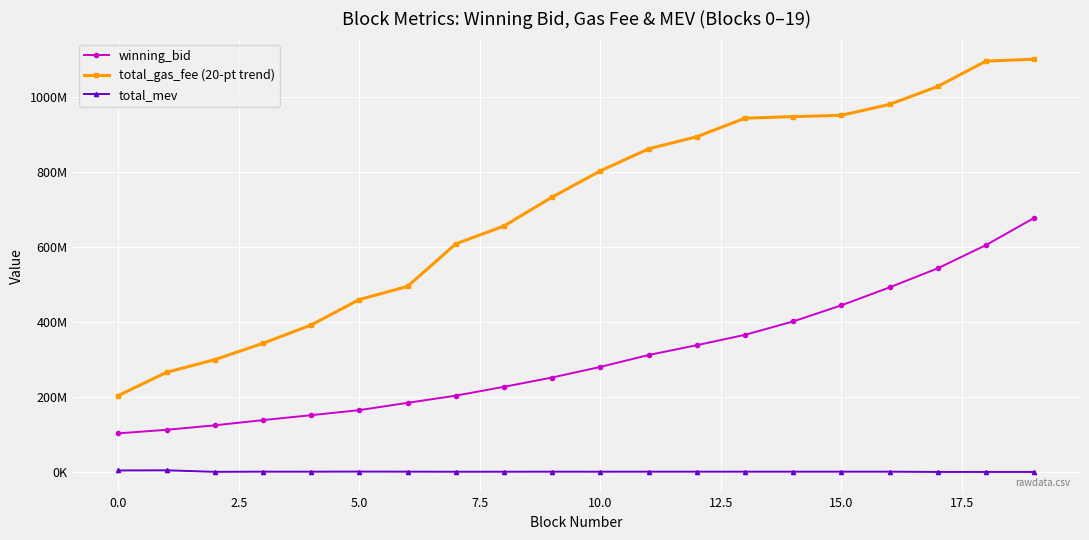

What are all the series names shown in the legend?

winning_bid, total_gas_fee (20-pt trend), total_mev